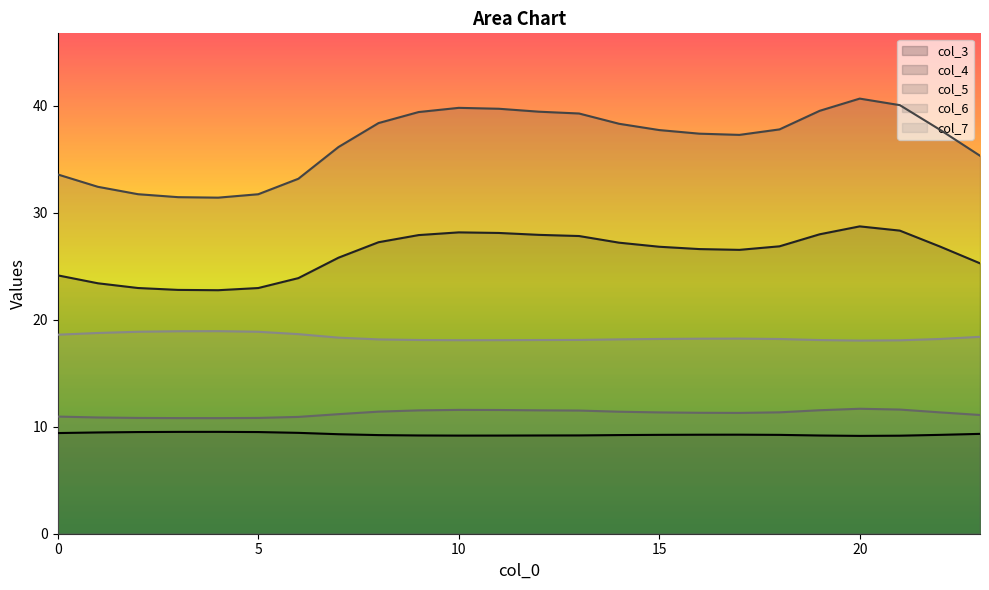

What is the label of the 23rd point from the left?

22